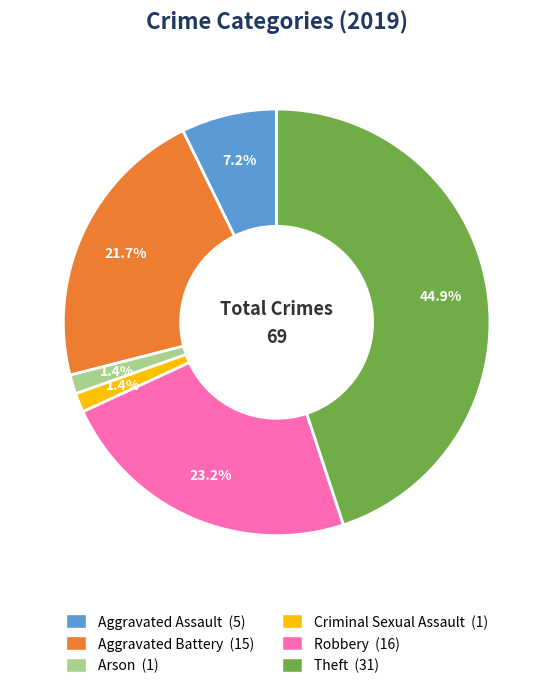

To the nearest percent, what is the difference between the Aggravated Assault and Robbery slice percentages?

16%